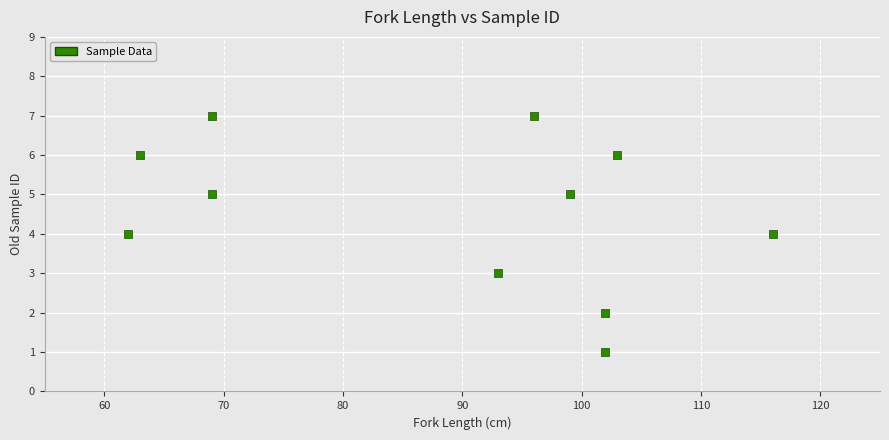

What is the range of Y values (max minus min)?

6